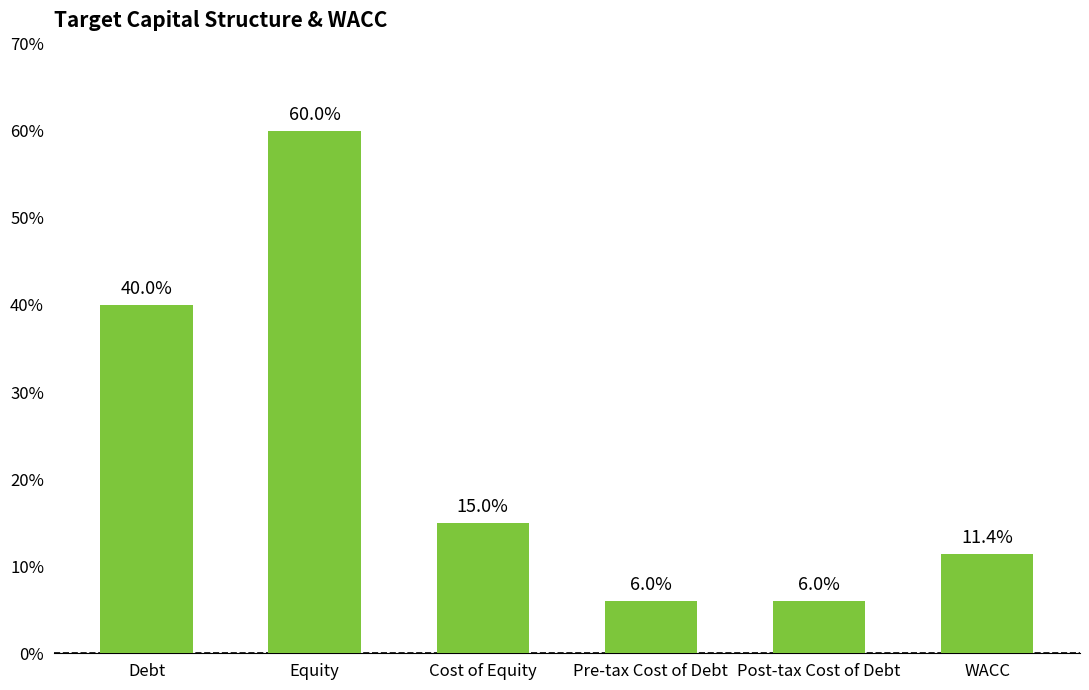

How many values are between 0 and 1?

6